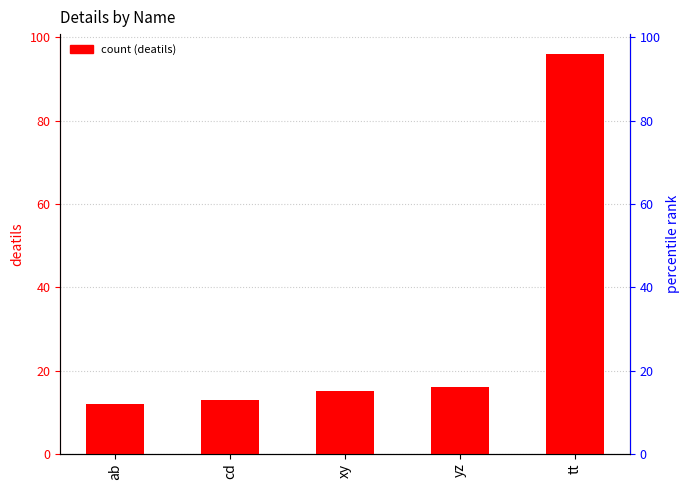

List the labels in order of value, smallest first.

ab, cd, xy, yz, tt